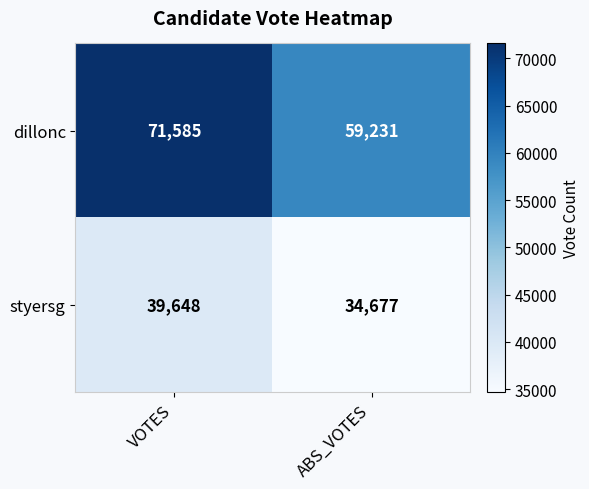

What value does the dillonc series have at ABS_VOTES, to the nearest 10?

59230